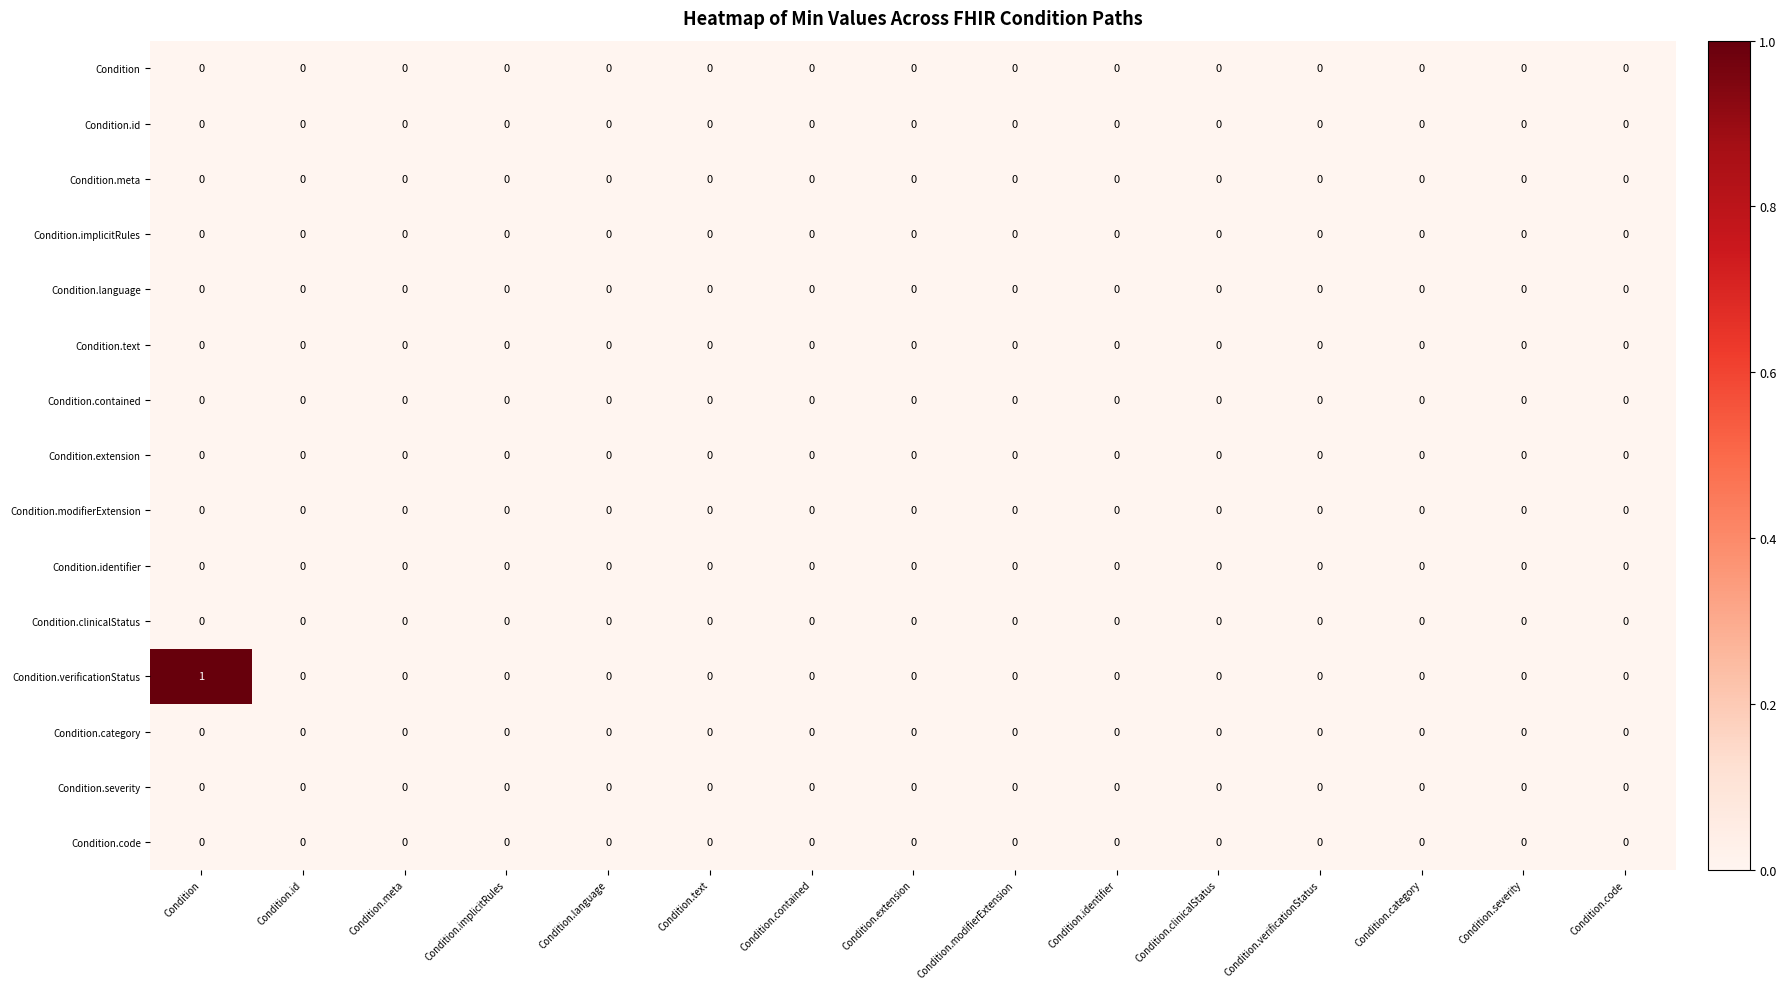

Is it true that Condition.extension equals 0 at Condition.language?

True